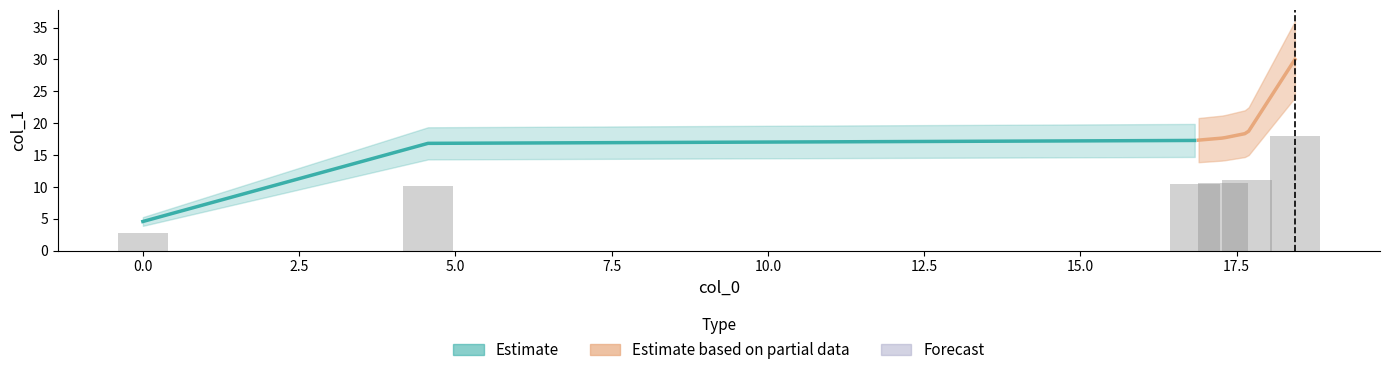

Are the bars horizontal?

No